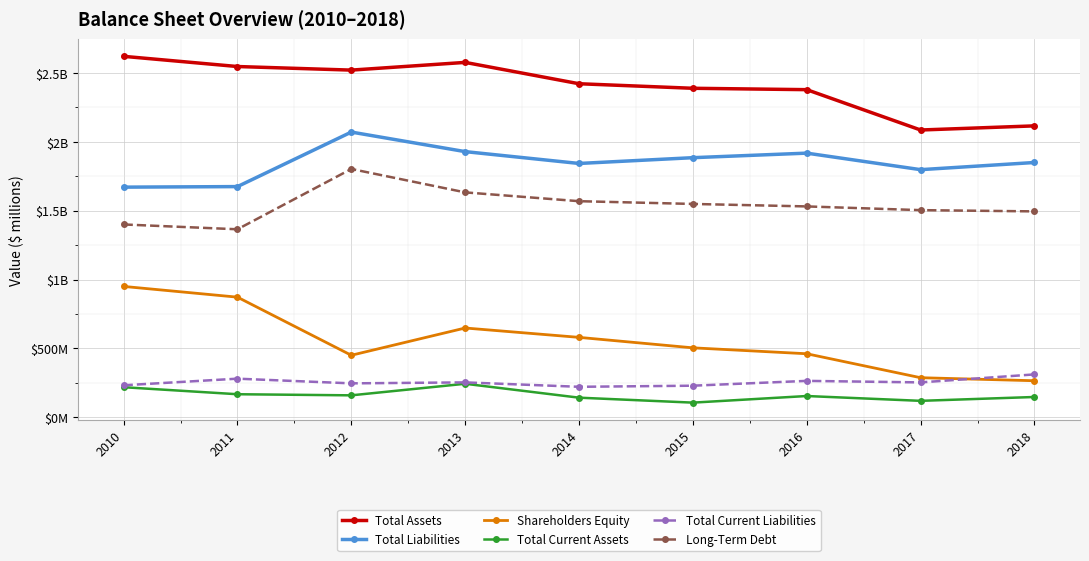

Is it true that Shareholders Equity equals 450 at 2012?

True